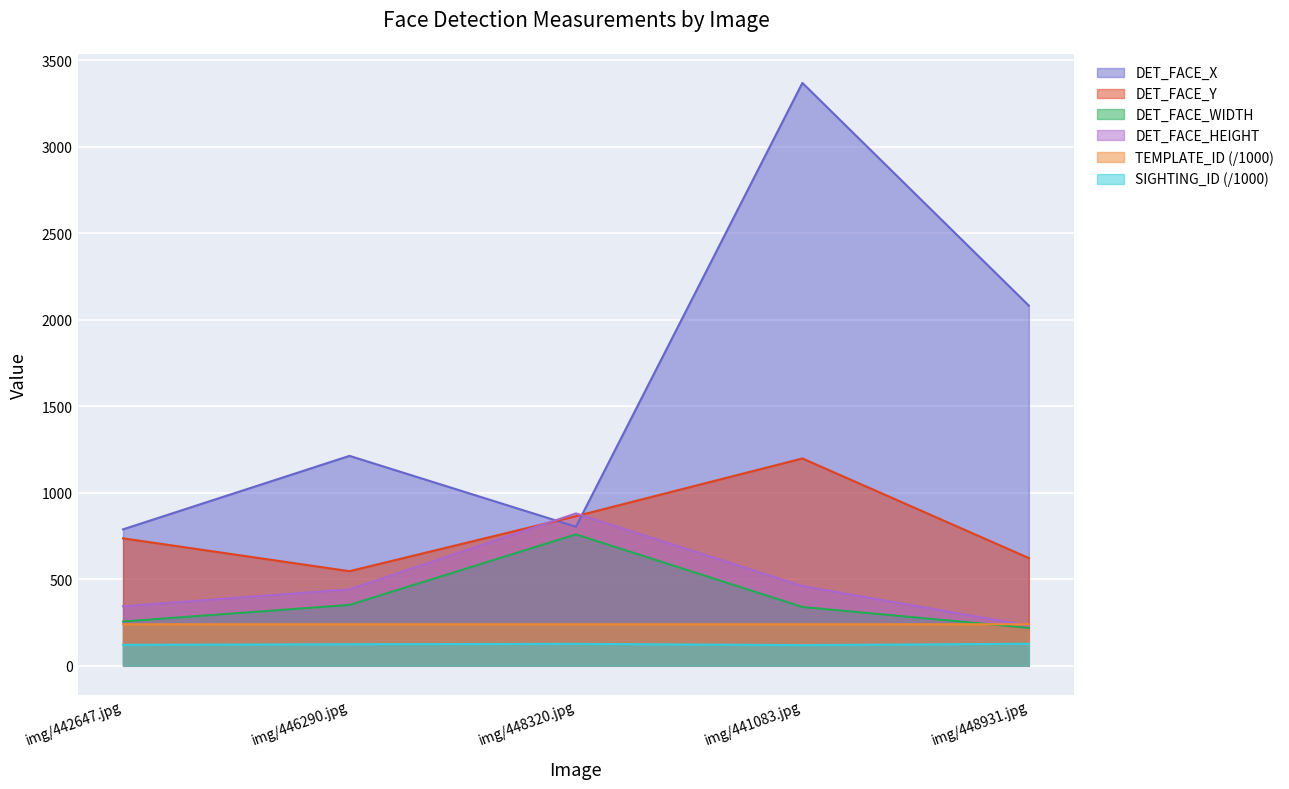

Is it true that DET_FACE_WIDTH equals 255.0 at img/442647.jpg?

True